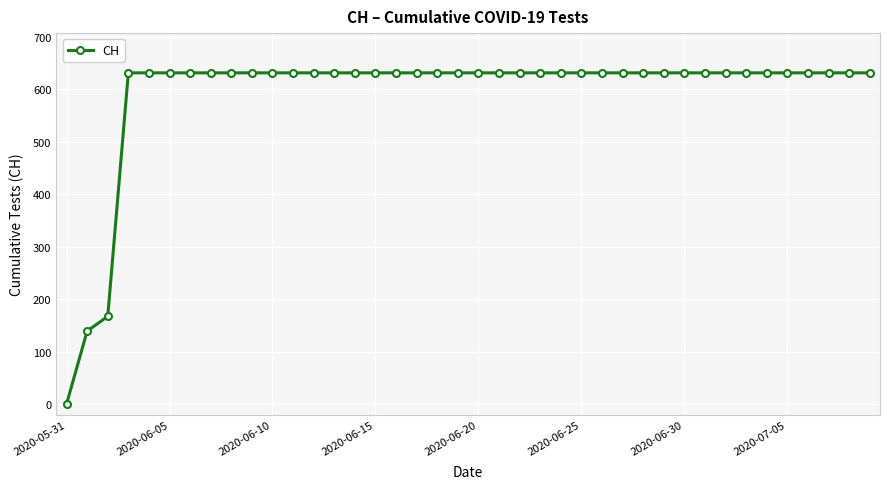

How many series are shown in this chart?

1